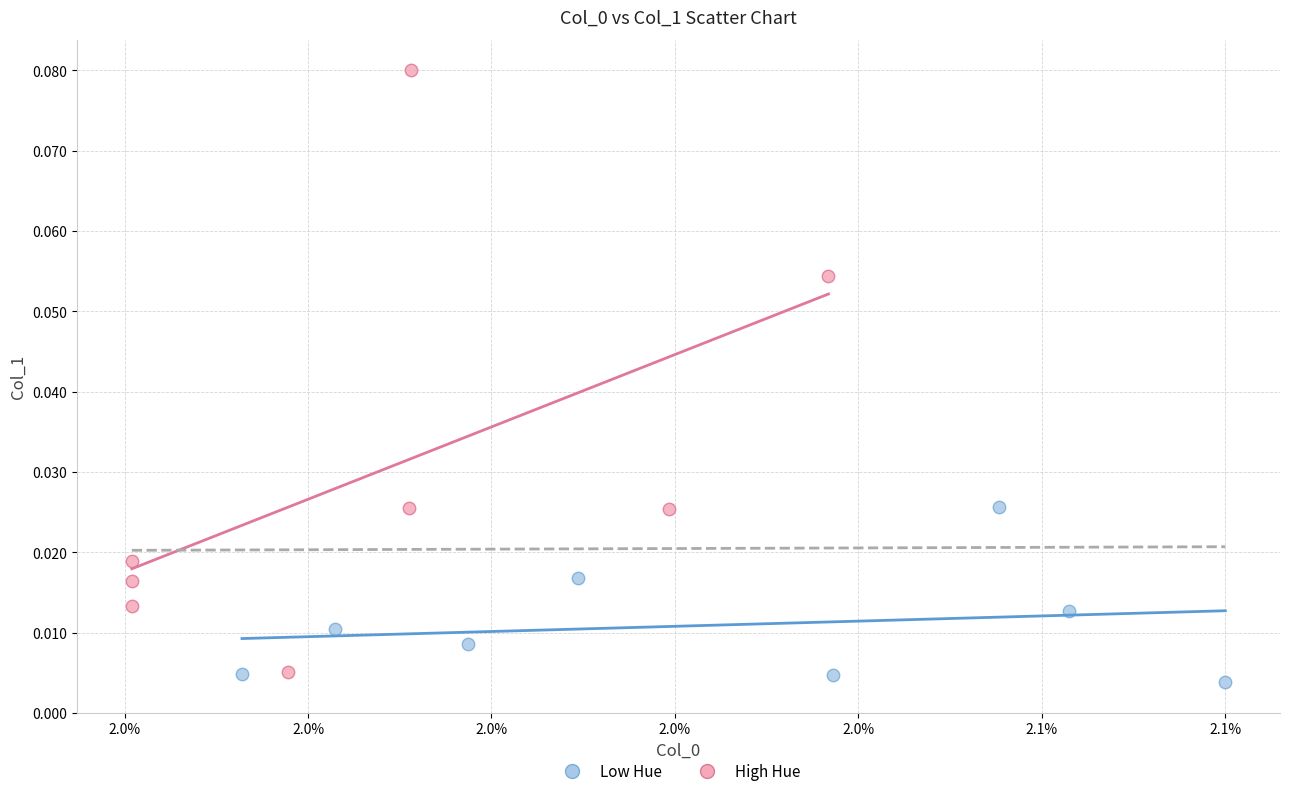

Which series reaches the maximum Y coordinate?

High Hue